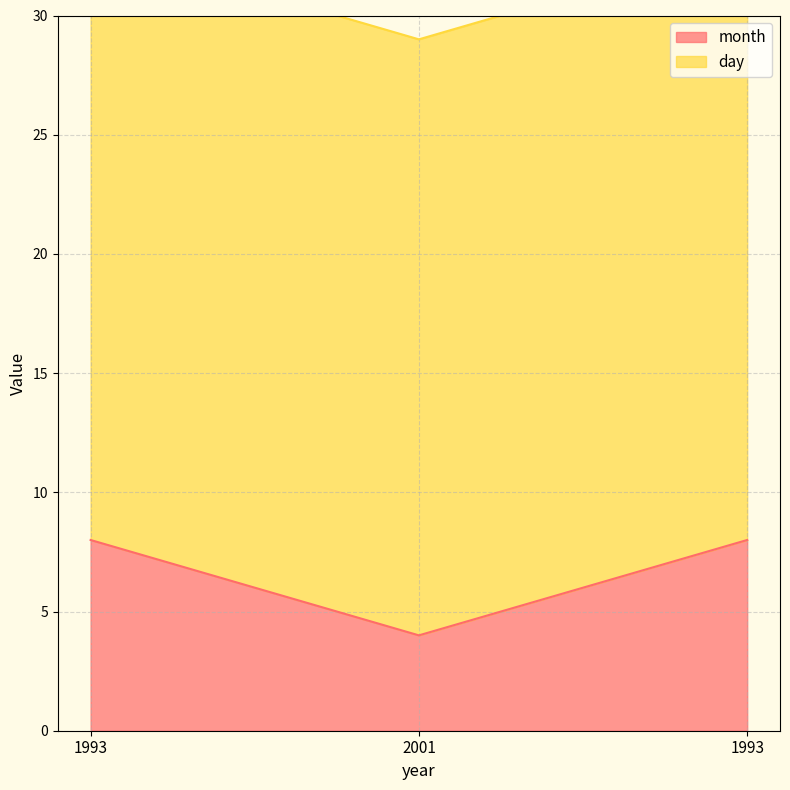

The value at 2001 is 4. True or false?

True